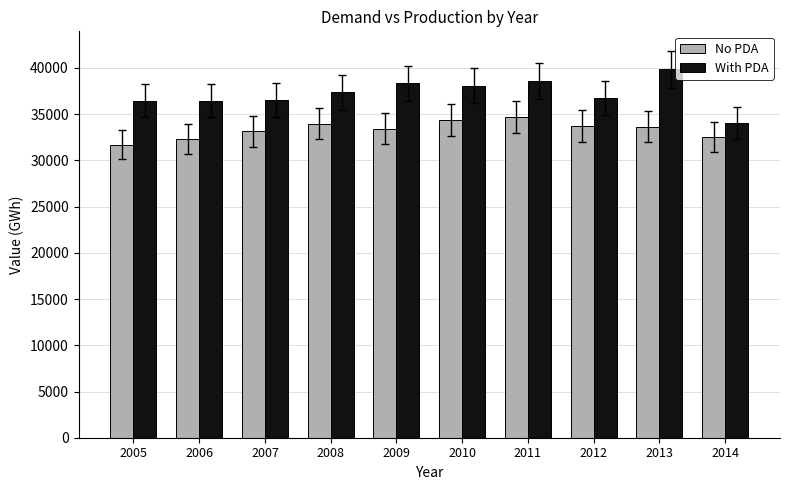

What is the spread (max minus min) of values at 2014?

1496